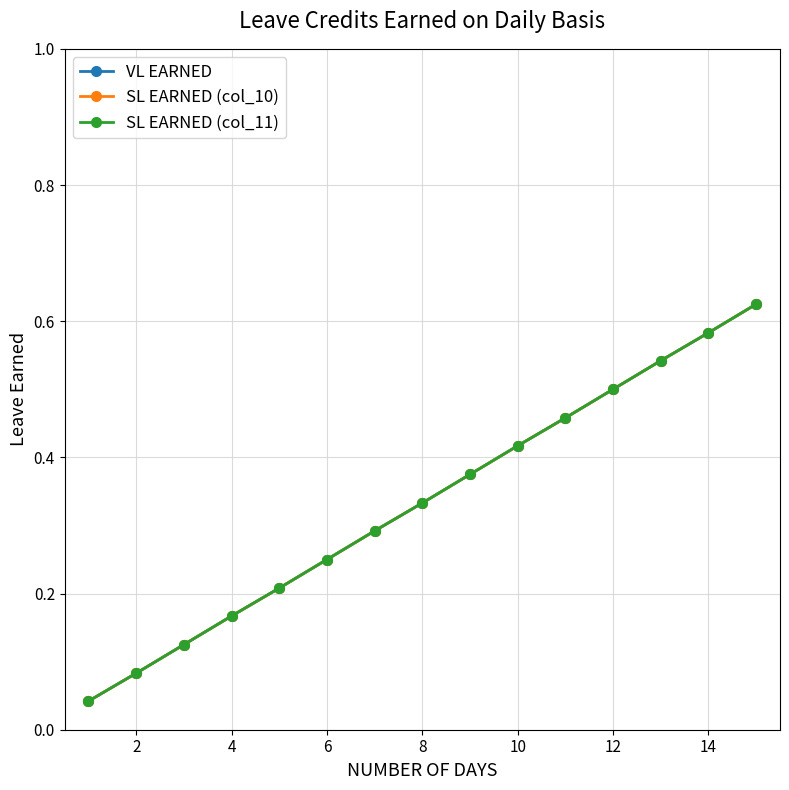

Is this an area chart (filled region under the line)?

No